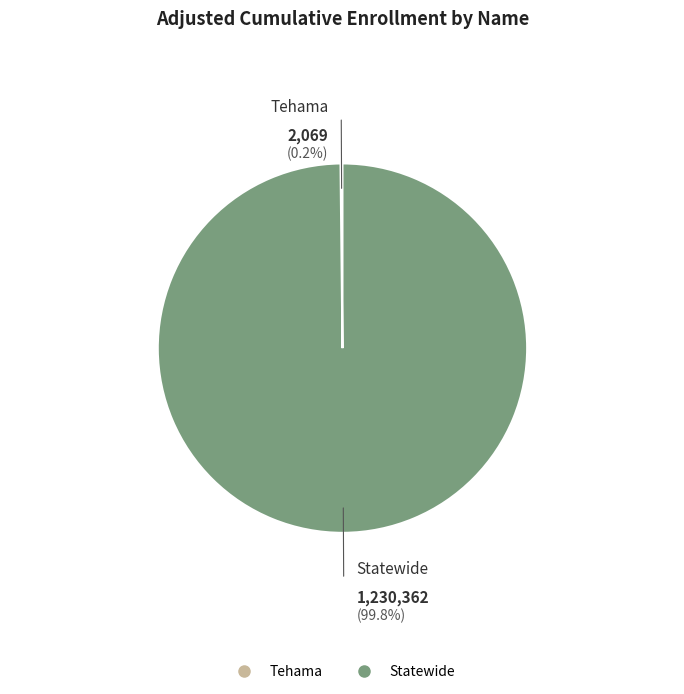

Which category has the smallest portion of the pie?

Tehama